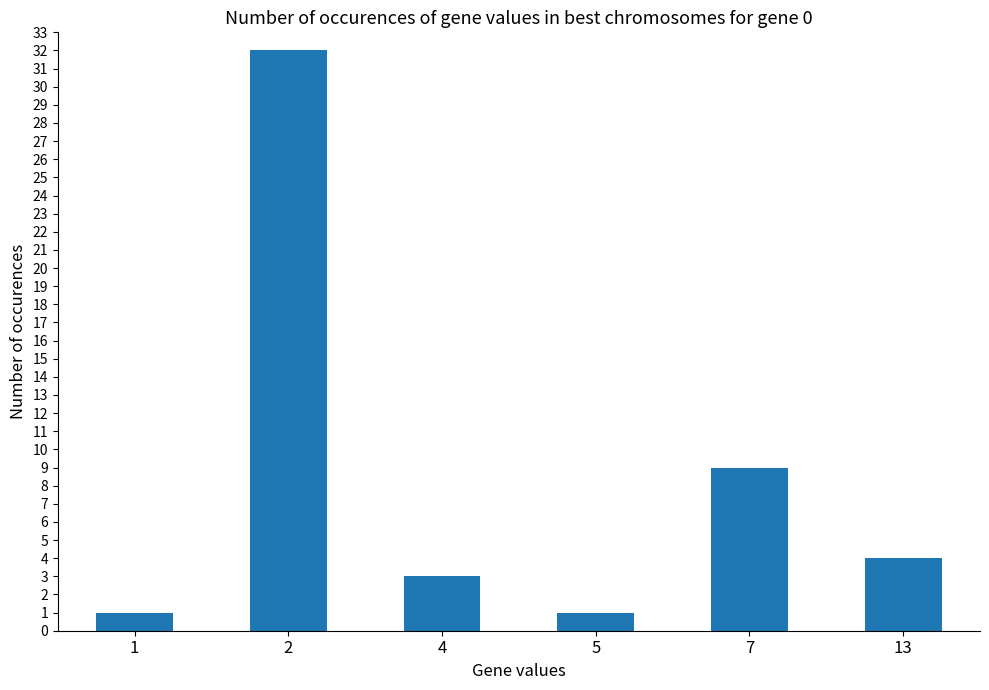

Reading left to right, extract all data points from this chart.

1	32	3	1	9	4